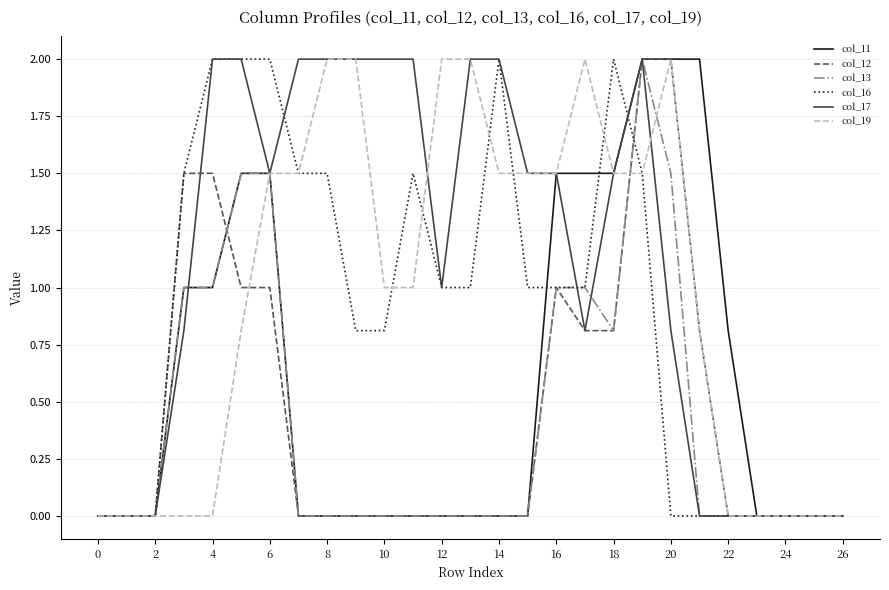

What is the greatest value displayed?

2.0